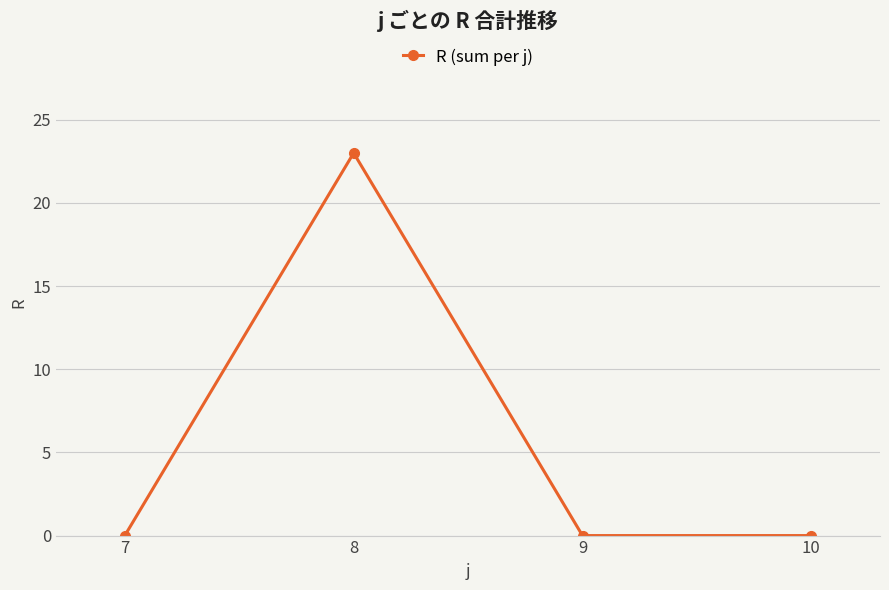

Count the values in the range 0 to 23.

4